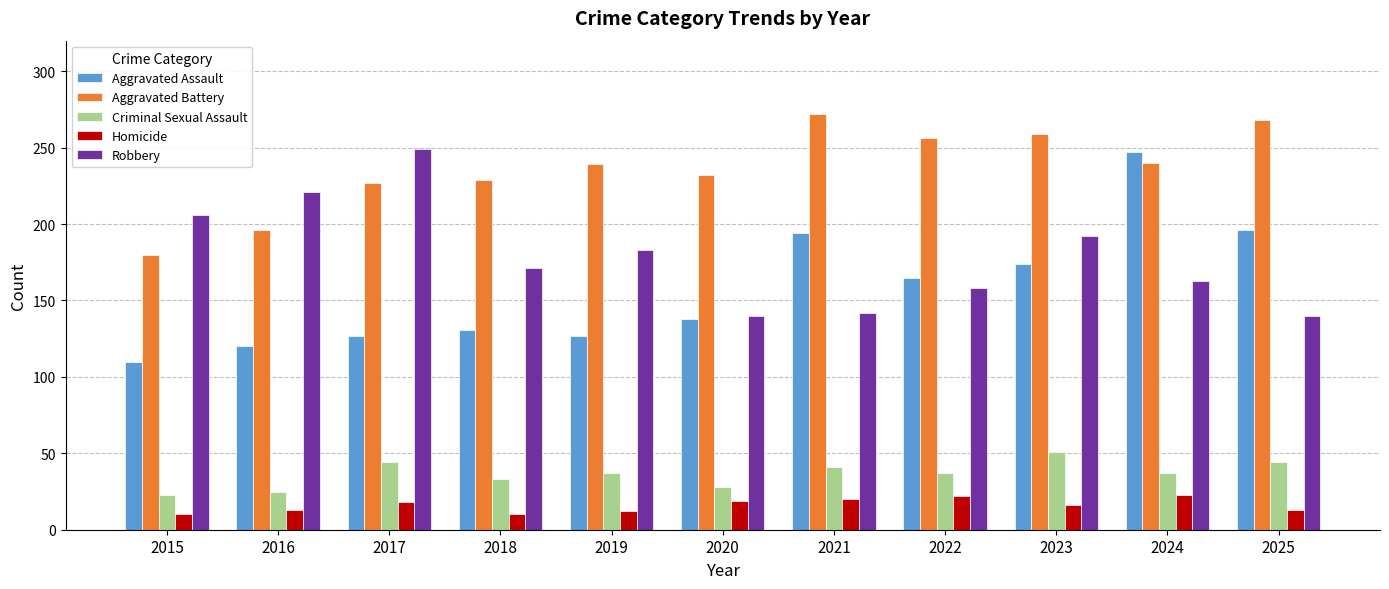

What are all the series names shown in the legend?

Aggravated Assault, Aggravated Battery, Criminal Sexual Assault, Homicide, Robbery